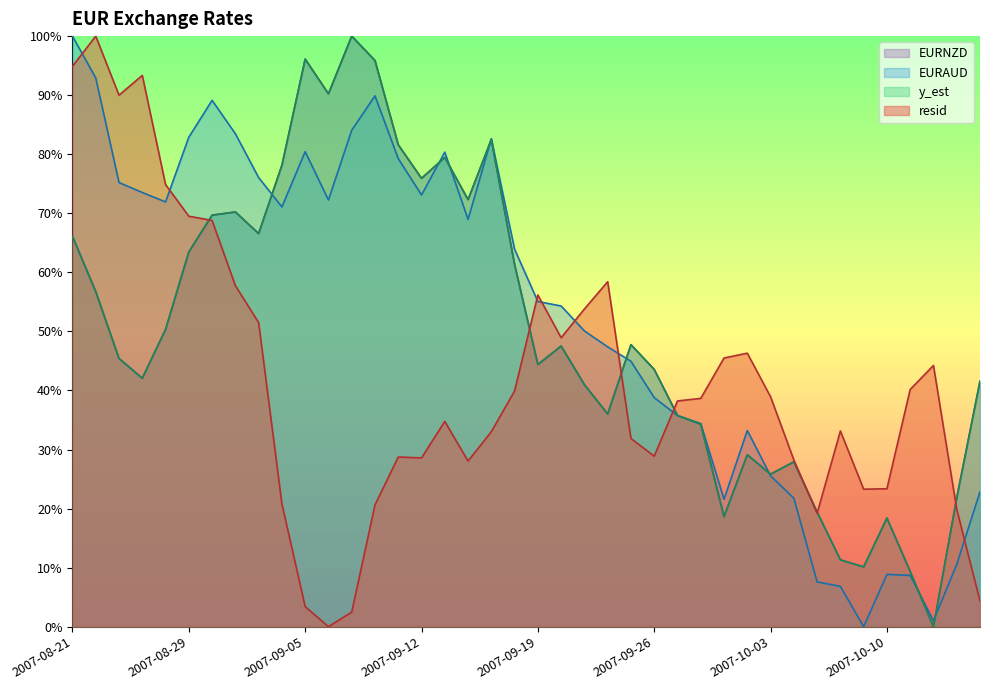

At how many categories does at least one series exceed 0?

40